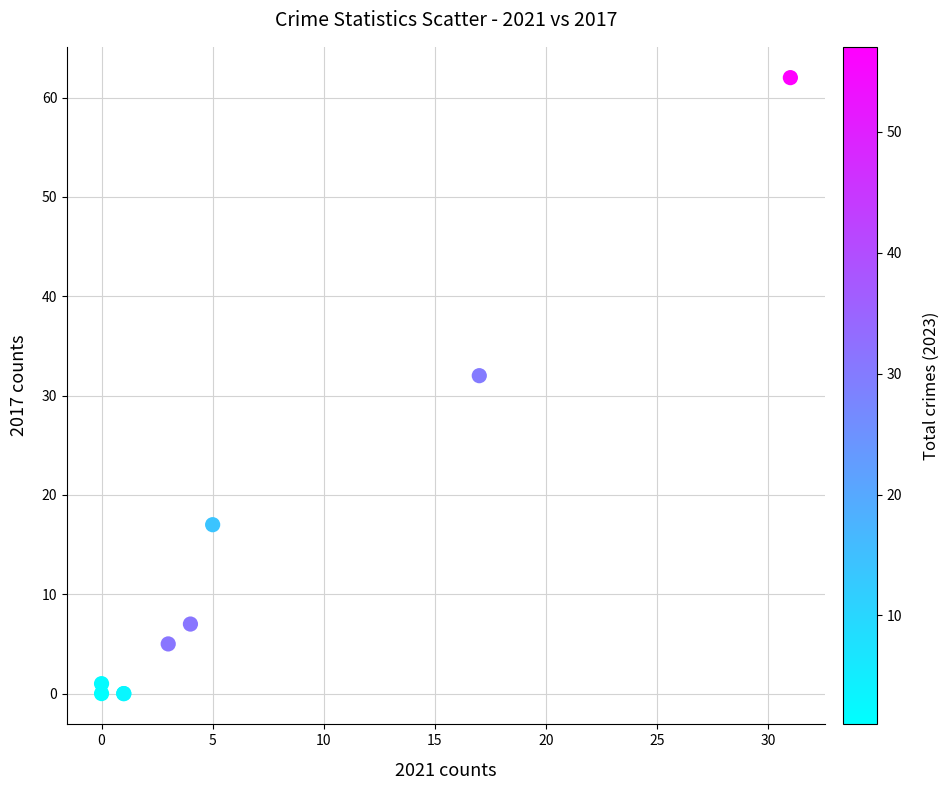

What Y value in the scatter plot is closest to 31?

32